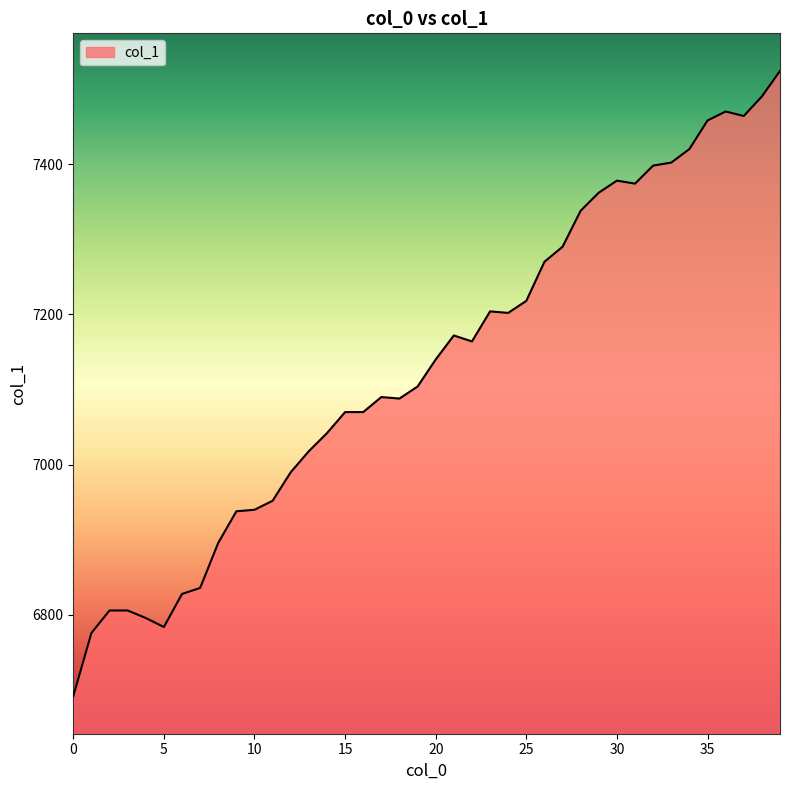

True or false: there are more than 0 points higher than both neighbors.

True